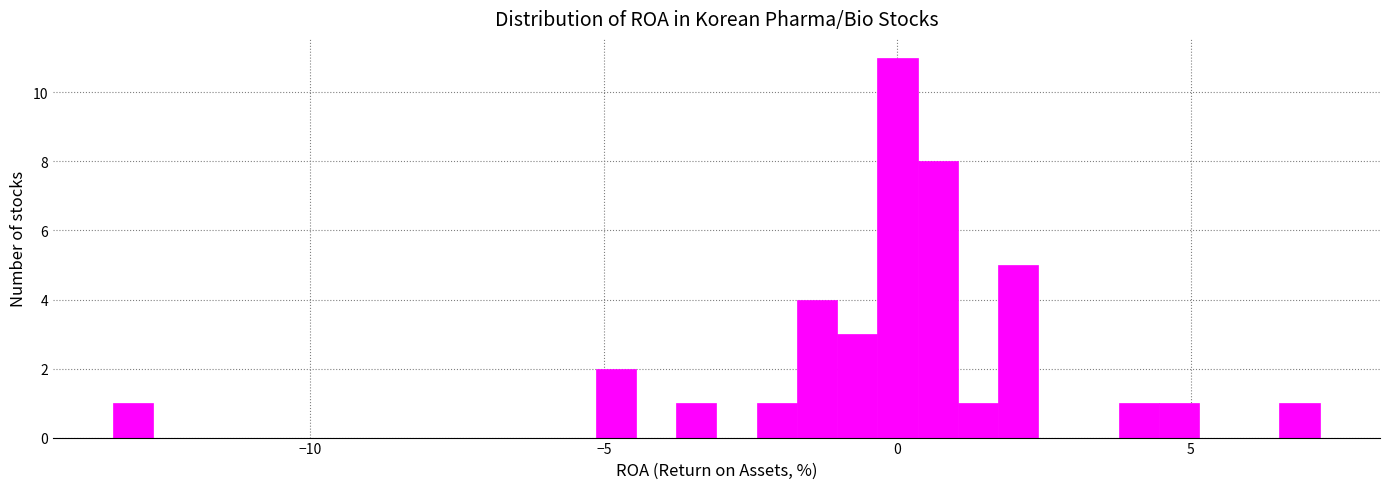

Around what value on the x-axis is the tallest bar? Give the approximate position of its centre, as read against the axis.

0.0